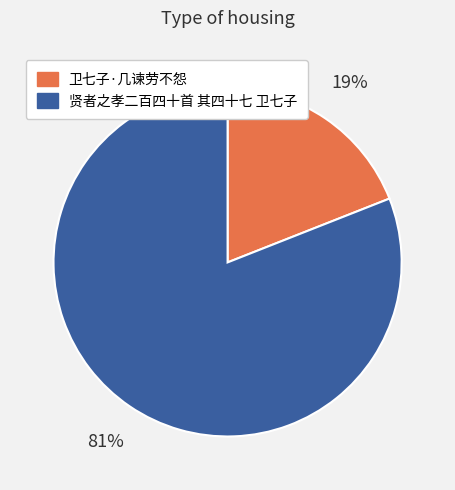

To the nearest percent, what portion does 卫七子·几谏劳不怨 represent?

19%